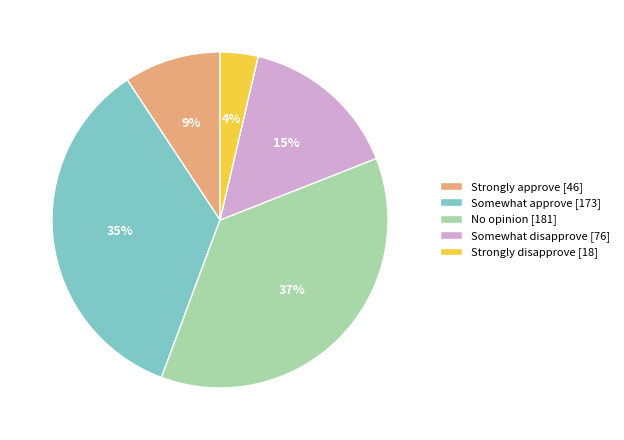

Is the sum of Strongly approve and Strongly disapprove greater than half?

No